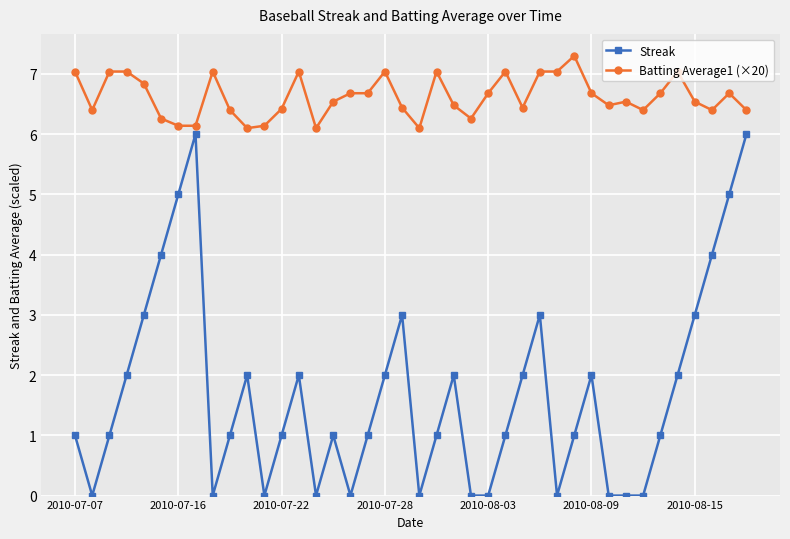

Which series has the largest total across all categories?

Batting Average1 (×20)